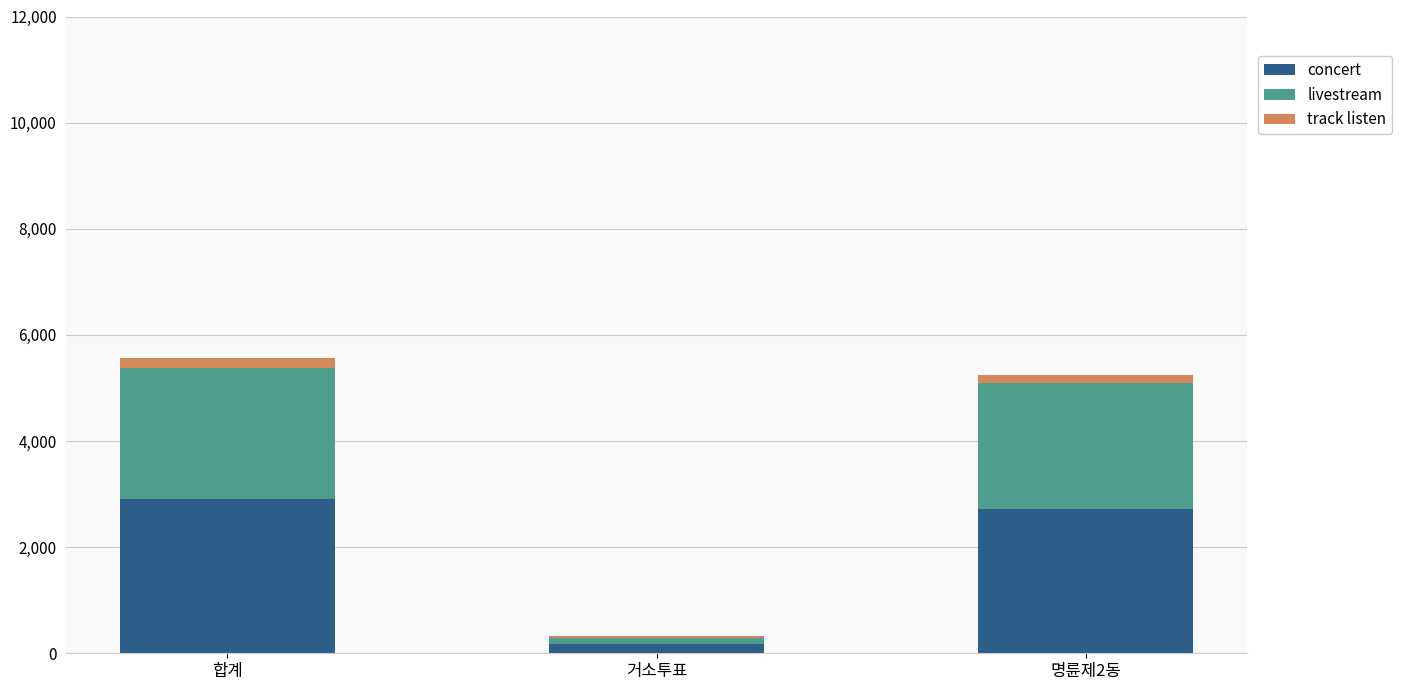

Is it true that concert equals 4636 at 합계?

False